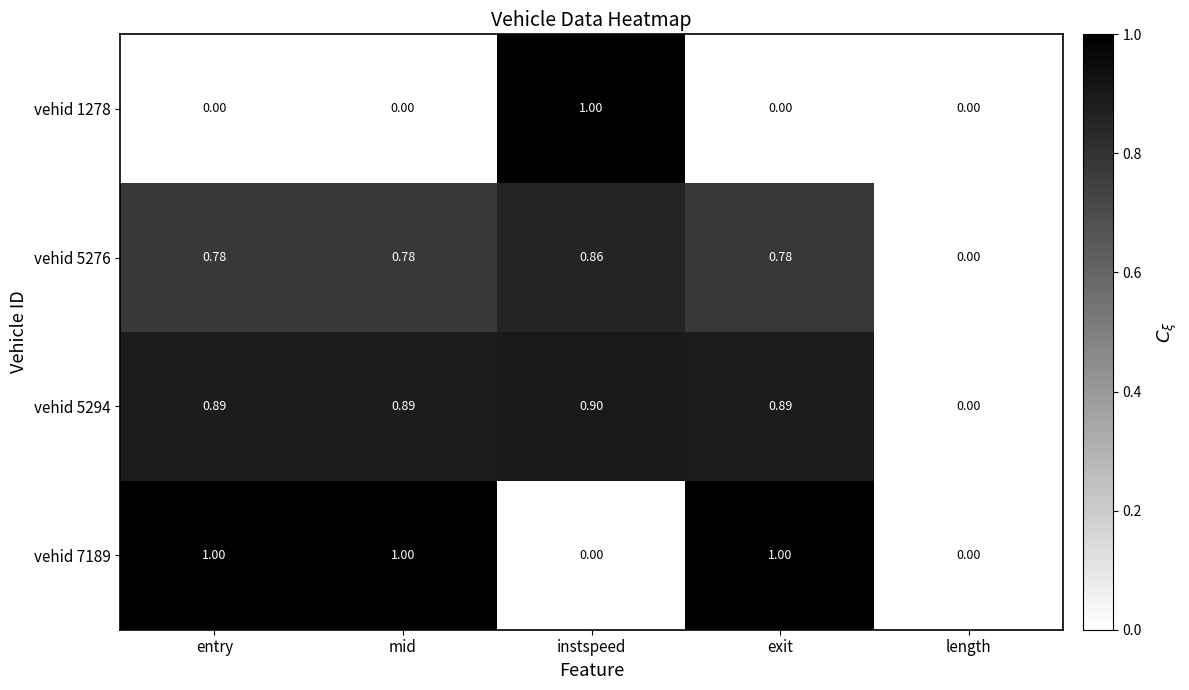

At which label is vehid 5294 closest to 0?

length